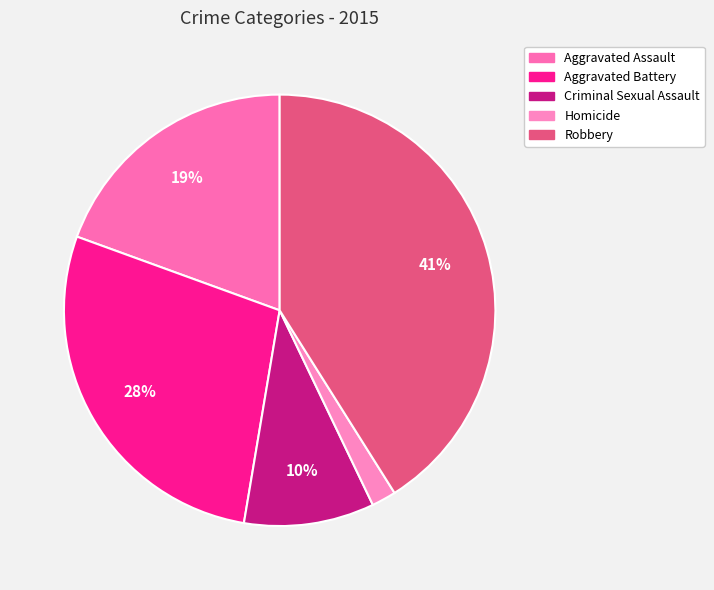

To the nearest percent, what is the average slice percentage?

20%